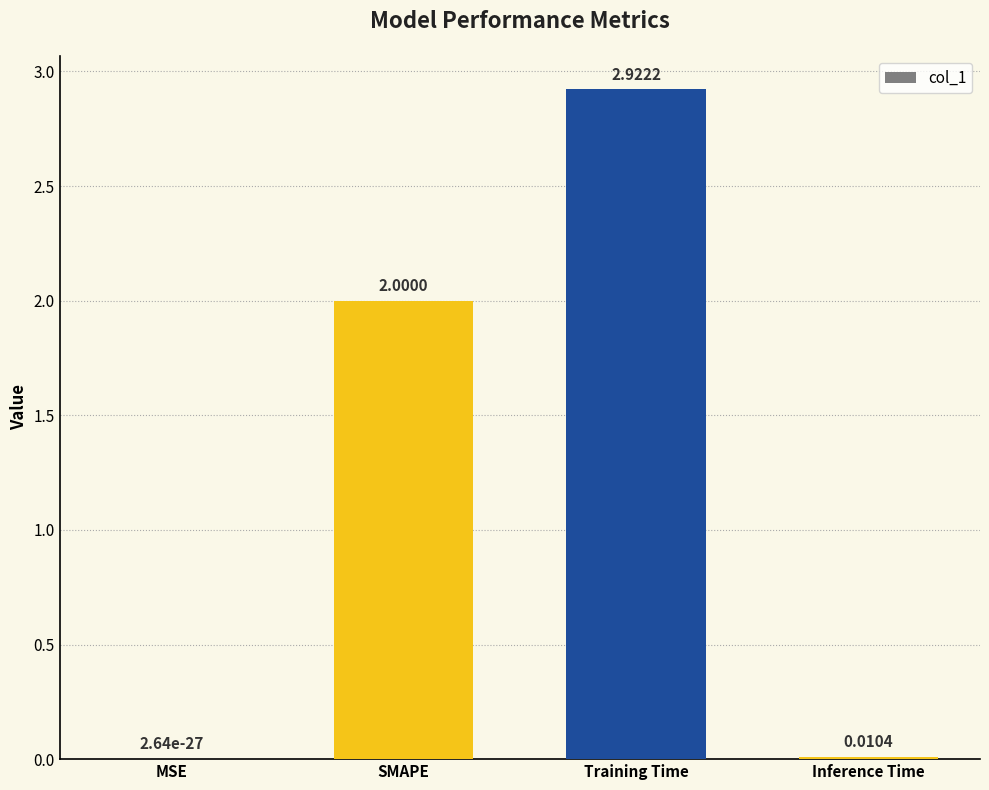

Are the bars horizontal?

No